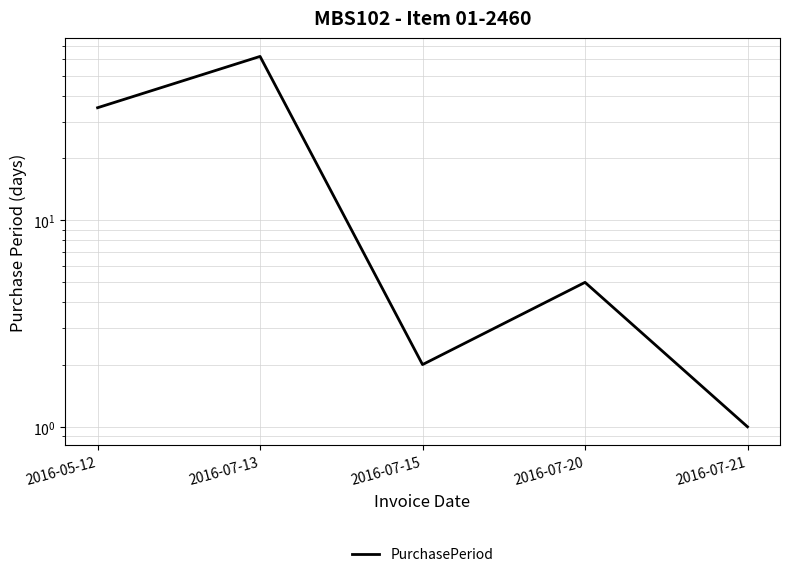

List the labels in order of value, largest first.

2016-07-13, 2016-05-12, 2016-07-20, 2016-07-15, 2016-07-21